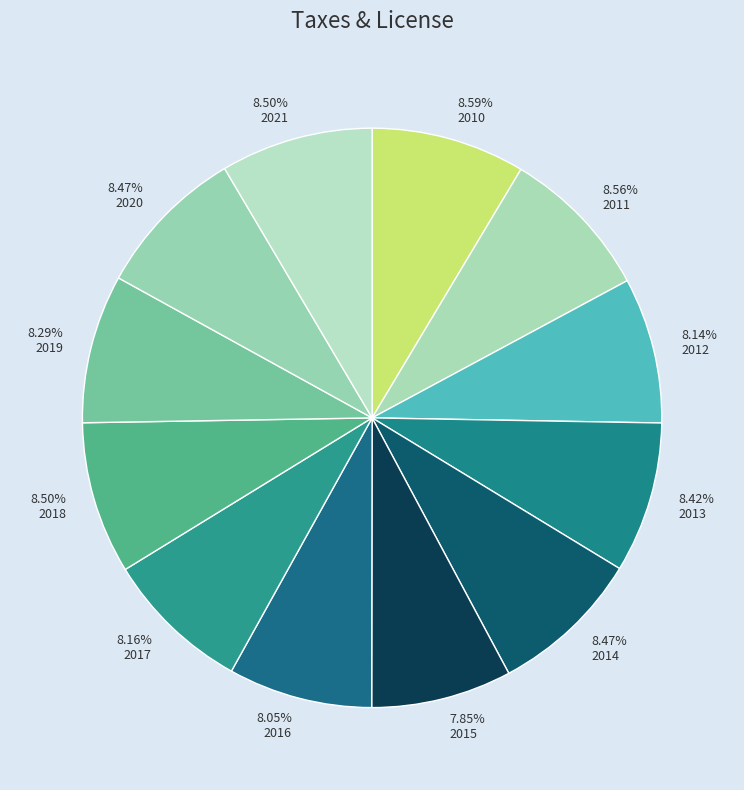

How much of the chart is everything except 2014?

91.5%